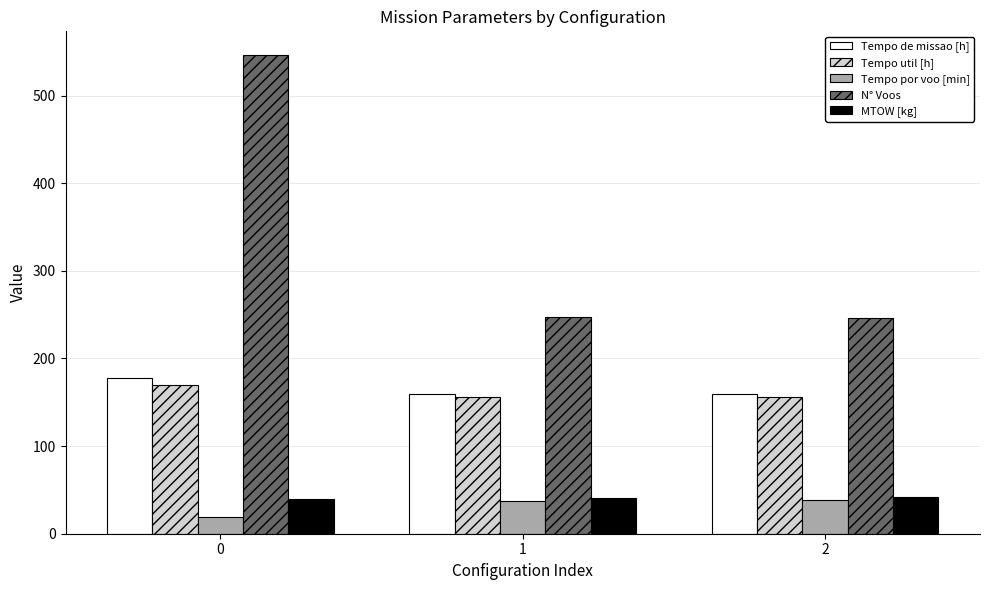

At how many categories does at least one series exceed 377?

1